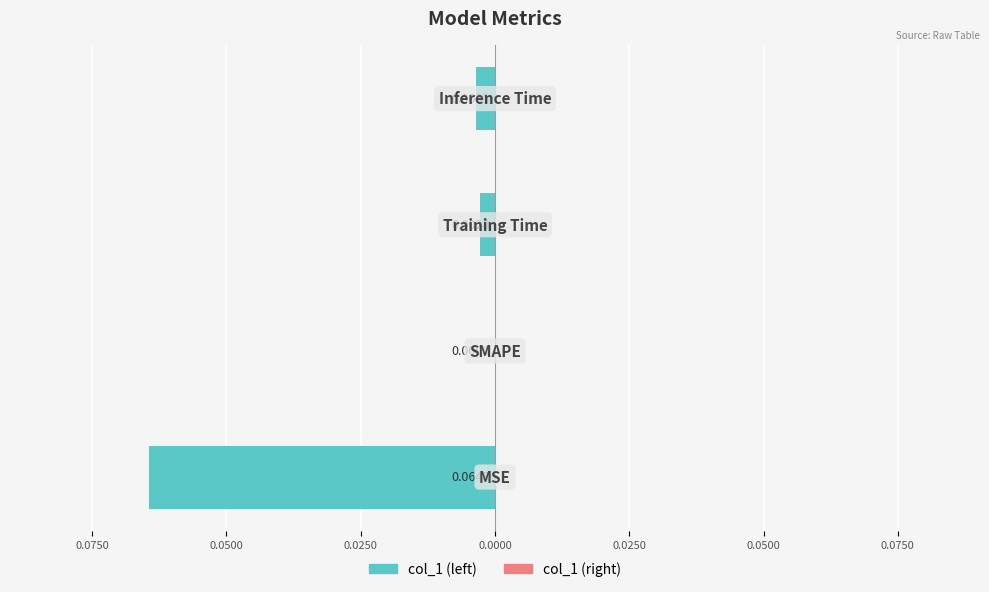

Are the bars horizontal?

Yes